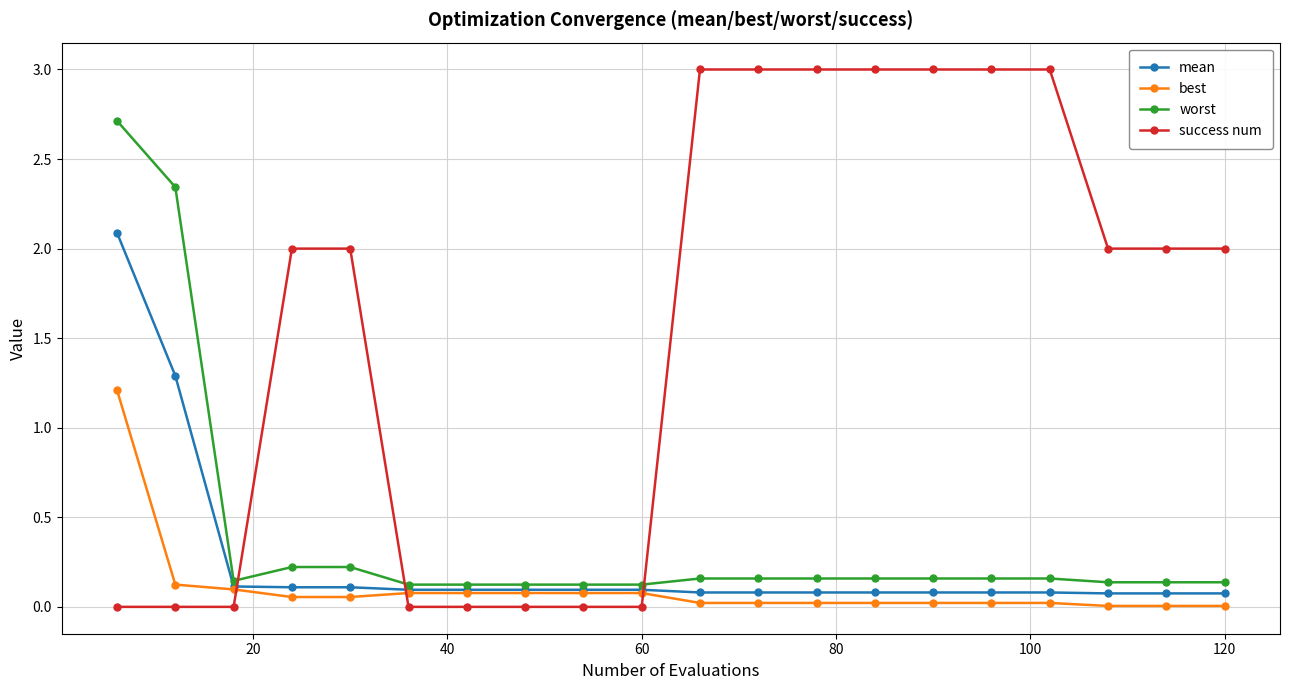

What is the greatest value displayed?

3.0